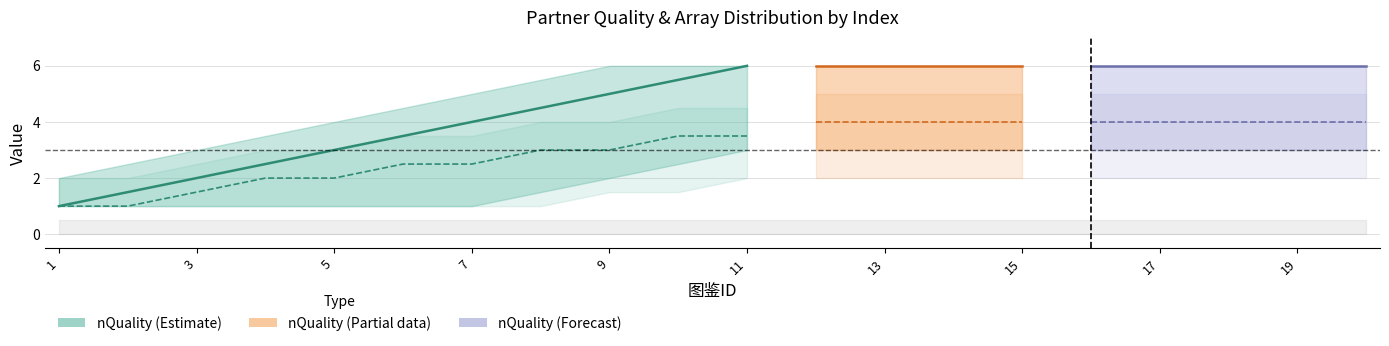

Does the chart have visible grid lines?

Yes